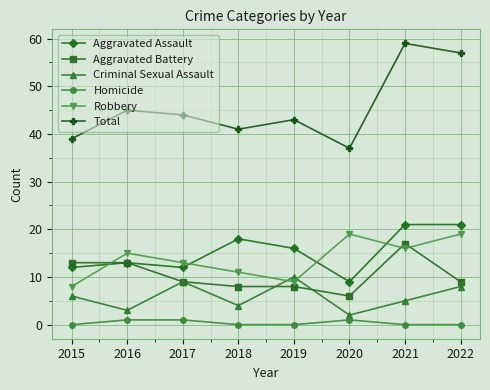

Is the value of Homicide at 2019 greater than the value of Total at 2020?

No